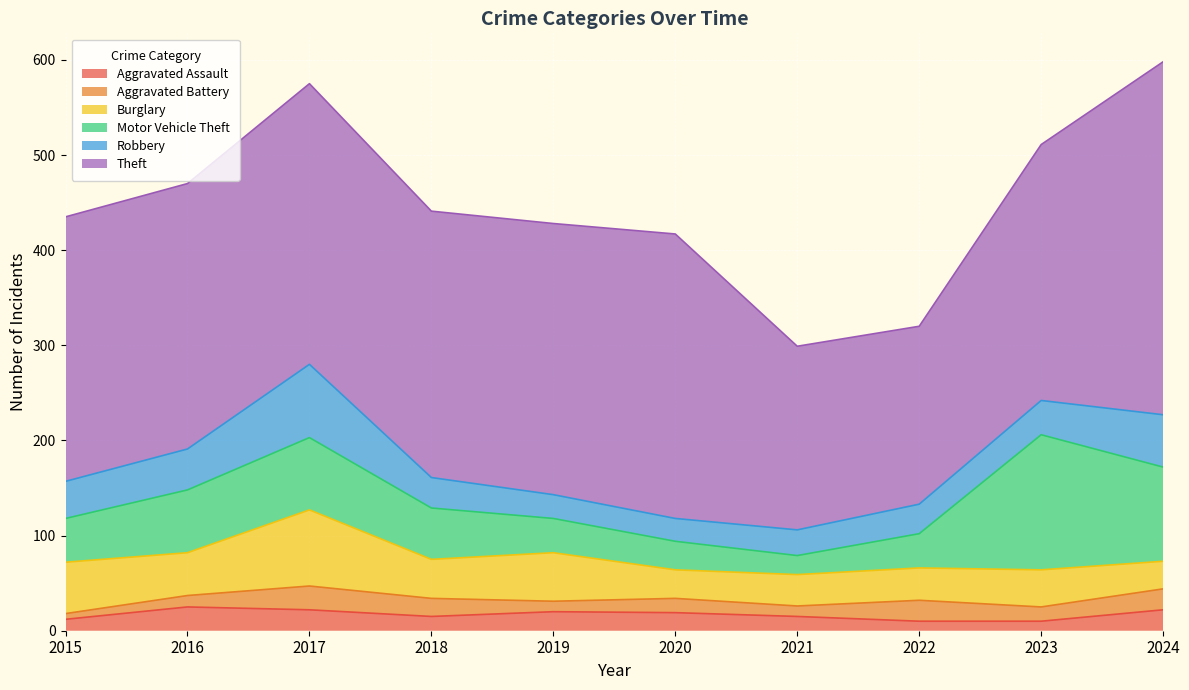

Which series ends up on top after the final intersection of Motor Vehicle Theft and Burglary?

Motor Vehicle Theft